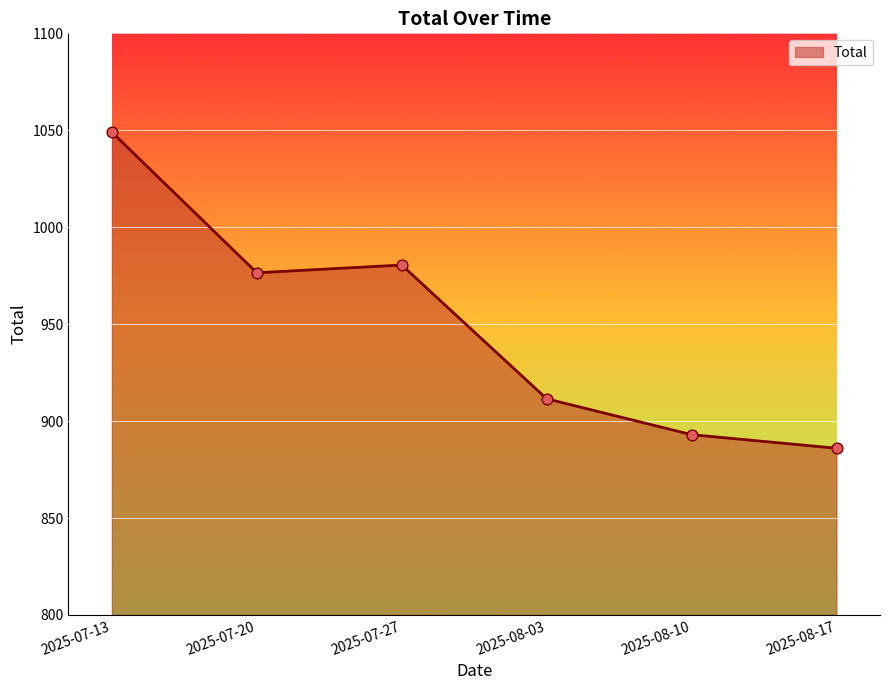

Between 2025-08-10 and 2025-07-13, which is larger?

2025-07-13